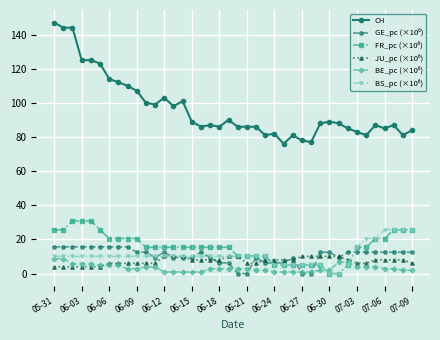

How many data points does each series have?

40